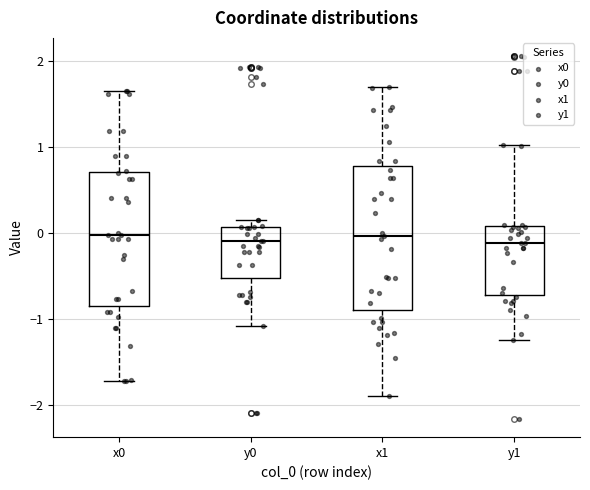

Where is the lower edge of the box for y0 on the y-axis? The values are not printed on the chart, so give them approximately, as read against the axis.

-0.5